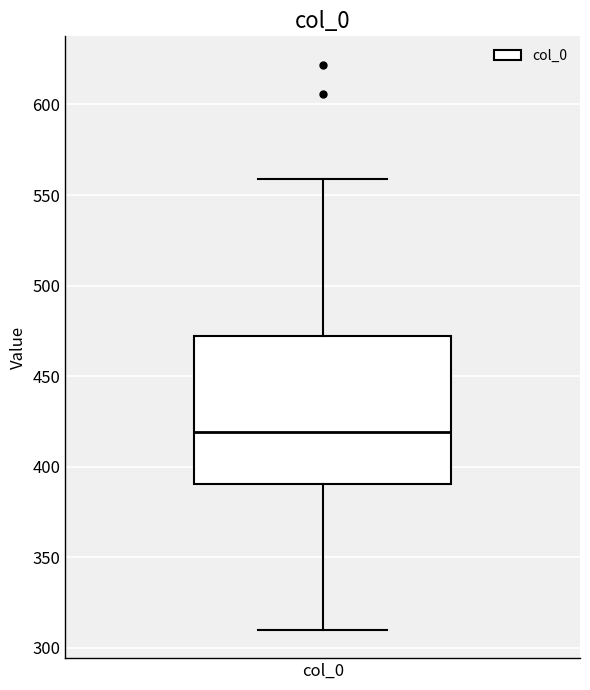

Where does the upper whisker of the box for col_0 end on the y-axis? The values are not printed on the chart, so give them approximately, as read against the axis.

560